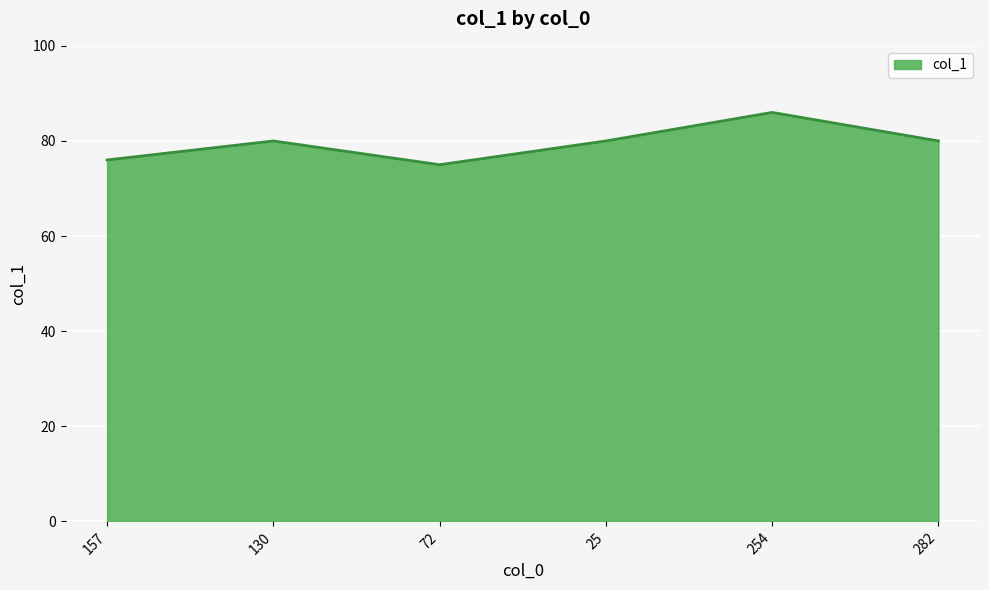

How many series are shown in this chart?

1